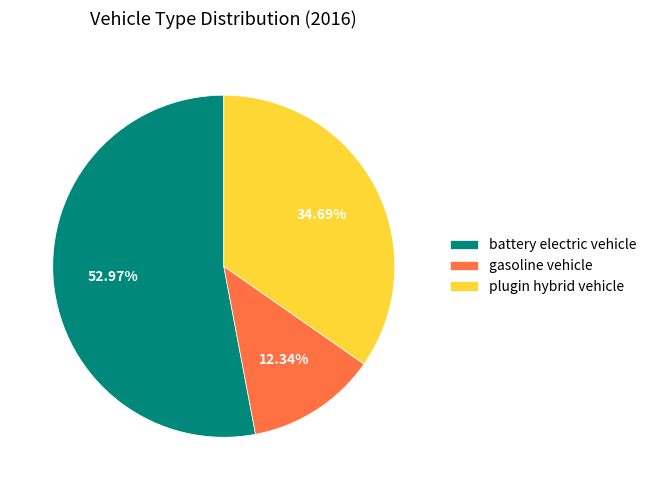

What percentage is the plugin hybrid vehicle slice, to the nearest percent?

35%